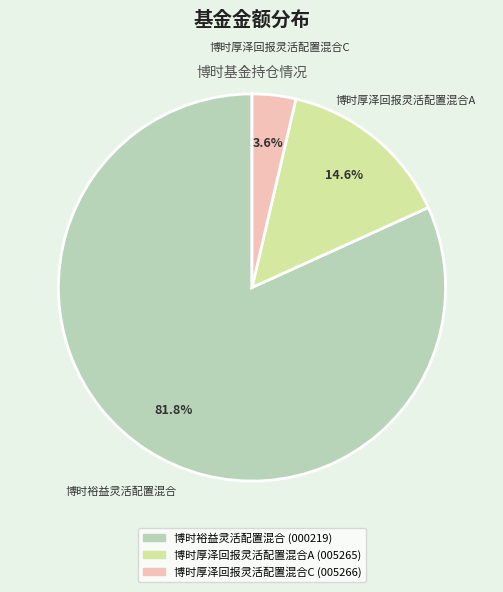

How many segments does this pie chart have?

3